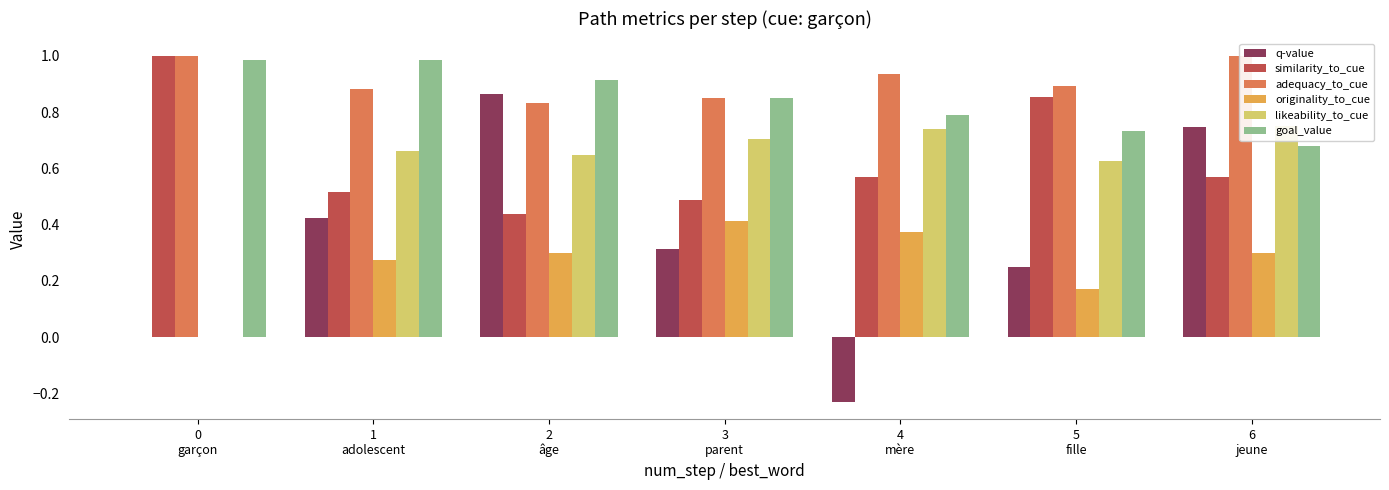

Reading right to left, what are all the values shown in this chart?

q-value: 6
jeune=0.7	5
fille=0.2	4
mère=-0.2	3
parent=0.3	2
âge=0.9	1
adolescent=0.4	0
garçon=0.0
similarity_to_cue: 6
jeune=0.6	5
fille=0.9	4
mère=0.6	3
parent=0.5	2
âge=0.4	1
adolescent=0.5	0
garçon=1.0
adequacy_to_cue: 6
jeune=1.0	5
fille=0.9	4
mère=0.9	3
parent=0.9	2
âge=0.8	1
adolescent=0.9	0
garçon=1.0
originality_to_cue: 6
jeune=0.3	5
fille=0.2	4
mère=0.4	3
parent=0.4	2
âge=0.3	1
adolescent=0.3	0
garçon=0.0
likeability_to_cue: 6
jeune=0.8	5
fille=0.6	4
mère=0.7	3
parent=0.7	2
âge=0.6	1
adolescent=0.7	0
garçon=0.0
goal_value: 6
jeune=0.7	5
fille=0.7	4
mère=0.8	3
parent=0.8	2
âge=0.9	1
adolescent=1.0	0
garçon=1.0